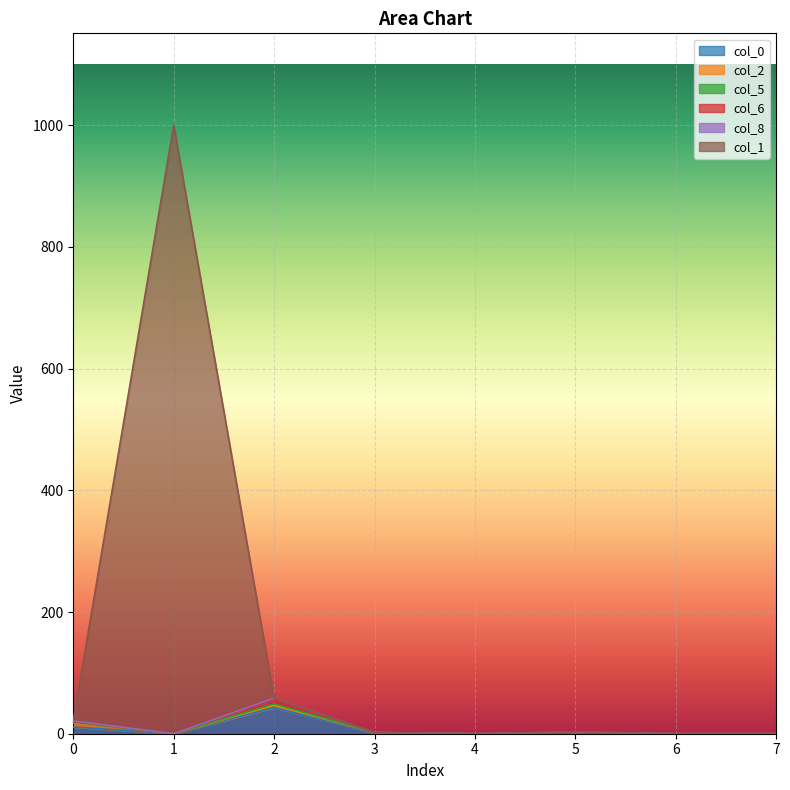

Which series has the largest total across all categories?

col_1